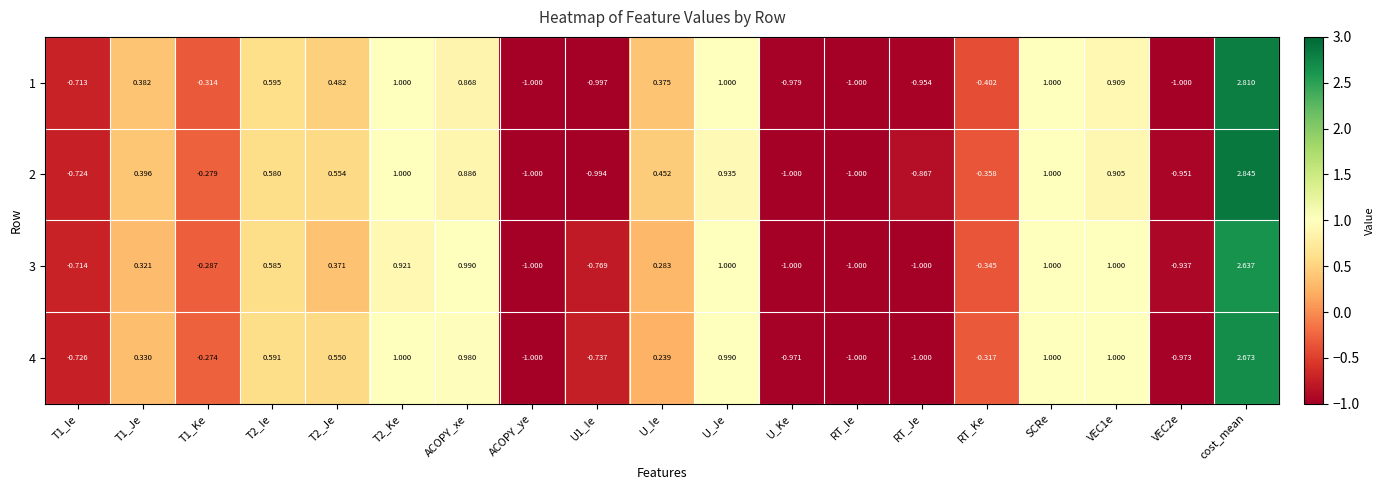

Reading right to left, list all the values displayed in this chart.

1: cost_mean=2.8	VEC2e=-1.0	VEC1e=0.9	SCRe=1.0	RT_Ke=-0.4	RT_Je=-1.0	RT_Ie=-1.0	U_Ke=-1.0	U_Je=1.0	U_Ie=0.4	U1_Ie=-1.0	ACOPY_ye=-1.0	ACOPY_xe=0.9	T2_Ke=1.0	T2_Je=0.5	T2_Ie=0.6	T1_Ke=-0.3	T1_Je=0.4	T1_Ie=-0.7
2: cost_mean=2.8	VEC2e=-1.0	VEC1e=0.9	SCRe=1.0	RT_Ke=-0.4	RT_Je=-0.9	RT_Ie=-1.0	U_Ke=-1.0	U_Je=0.9	U_Ie=0.5	U1_Ie=-1.0	ACOPY_ye=-1.0	ACOPY_xe=0.9	T2_Ke=1.0	T2_Je=0.6	T2_Ie=0.6	T1_Ke=-0.3	T1_Je=0.4	T1_Ie=-0.7
3: cost_mean=2.6	VEC2e=-0.9	VEC1e=1.0	SCRe=1.0	RT_Ke=-0.3	RT_Je=-1.0	RT_Ie=-1.0	U_Ke=-1.0	U_Je=1.0	U_Ie=0.3	U1_Ie=-0.8	ACOPY_ye=-1.0	ACOPY_xe=1.0	T2_Ke=0.9	T2_Je=0.4	T2_Ie=0.6	T1_Ke=-0.3	T1_Je=0.3	T1_Ie=-0.7
4: cost_mean=2.7	VEC2e=-1.0	VEC1e=1.0	SCRe=1.0	RT_Ke=-0.3	RT_Je=-1.0	RT_Ie=-1.0	U_Ke=-1.0	U_Je=1.0	U_Ie=0.2	U1_Ie=-0.7	ACOPY_ye=-1.0	ACOPY_xe=1.0	T2_Ke=1.0	T2_Je=0.6	T2_Ie=0.6	T1_Ke=-0.3	T1_Je=0.3	T1_Ie=-0.7